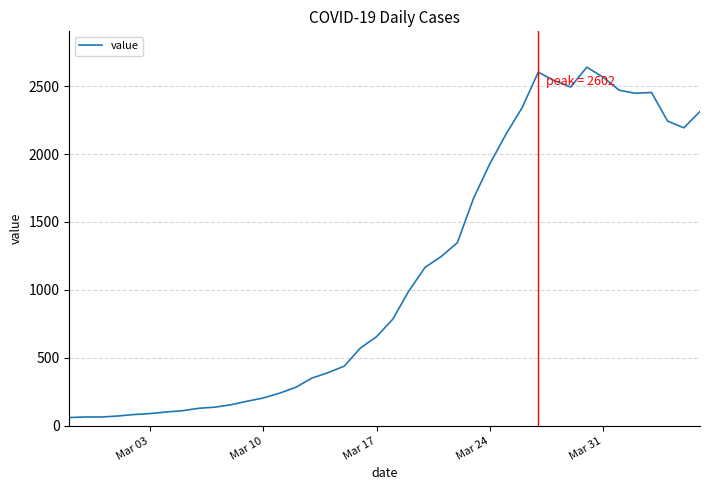

What is the maximum value shown in the chart?

2639